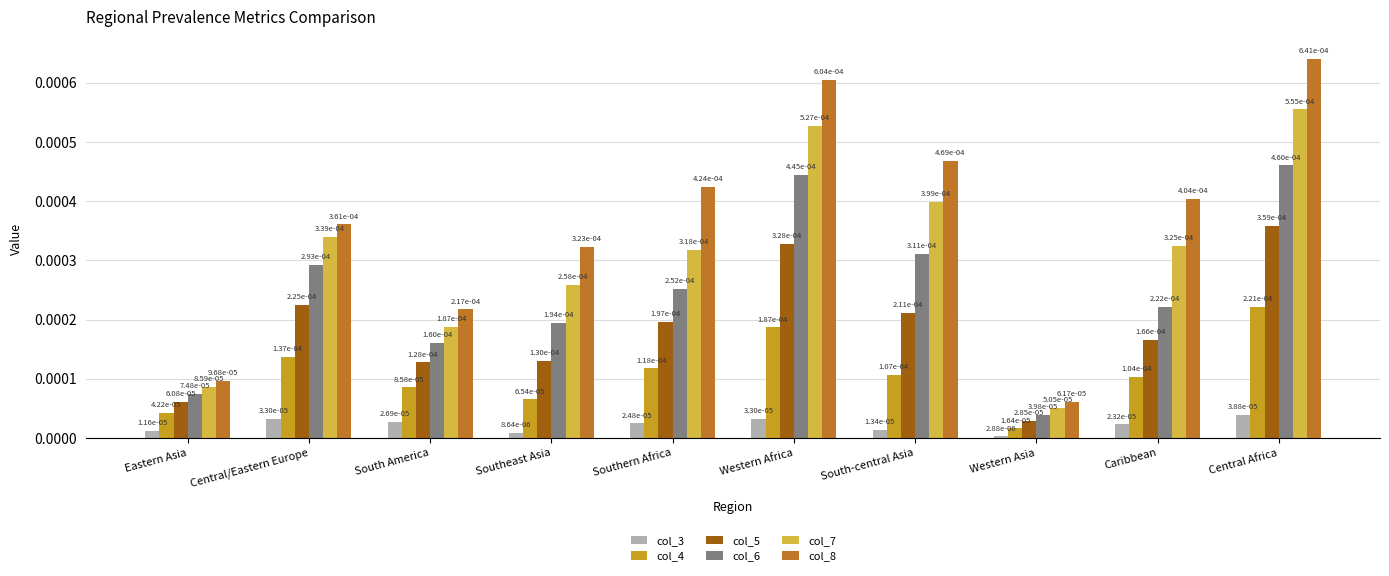

What position from the right is South-central Asia?

4